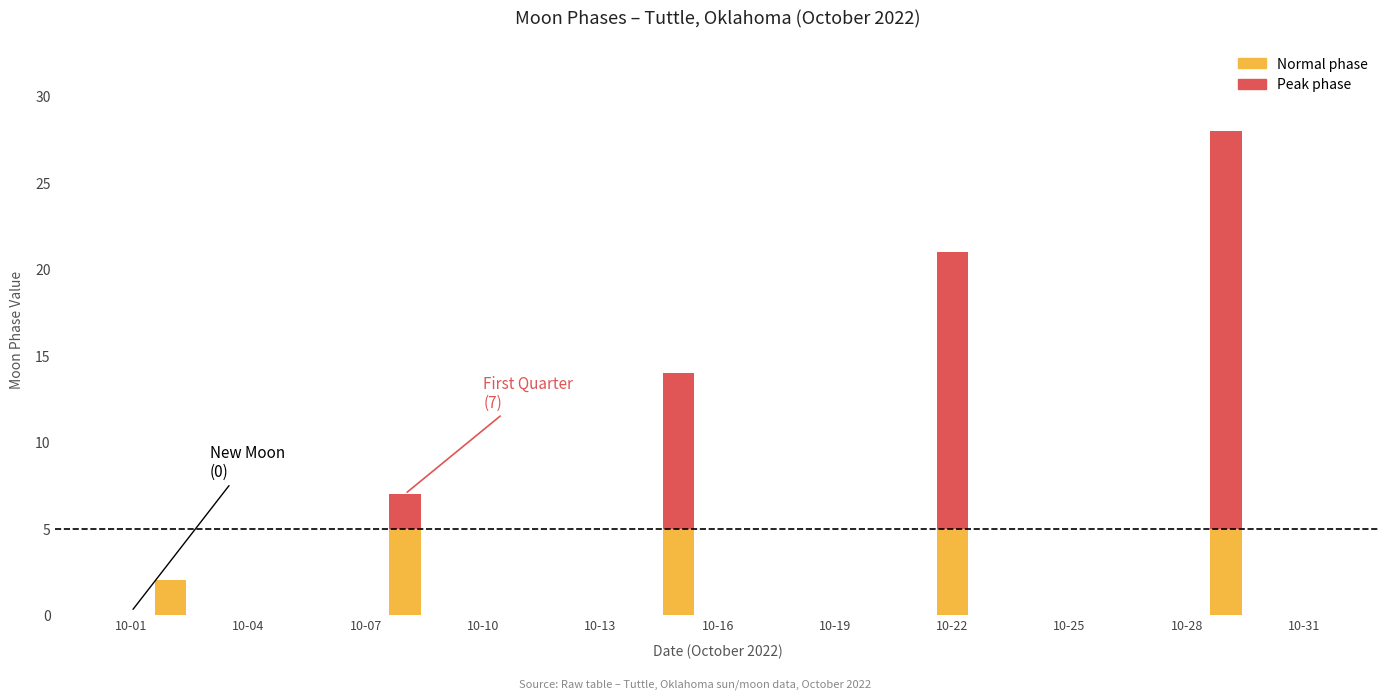

How many series are shown in this chart?

2